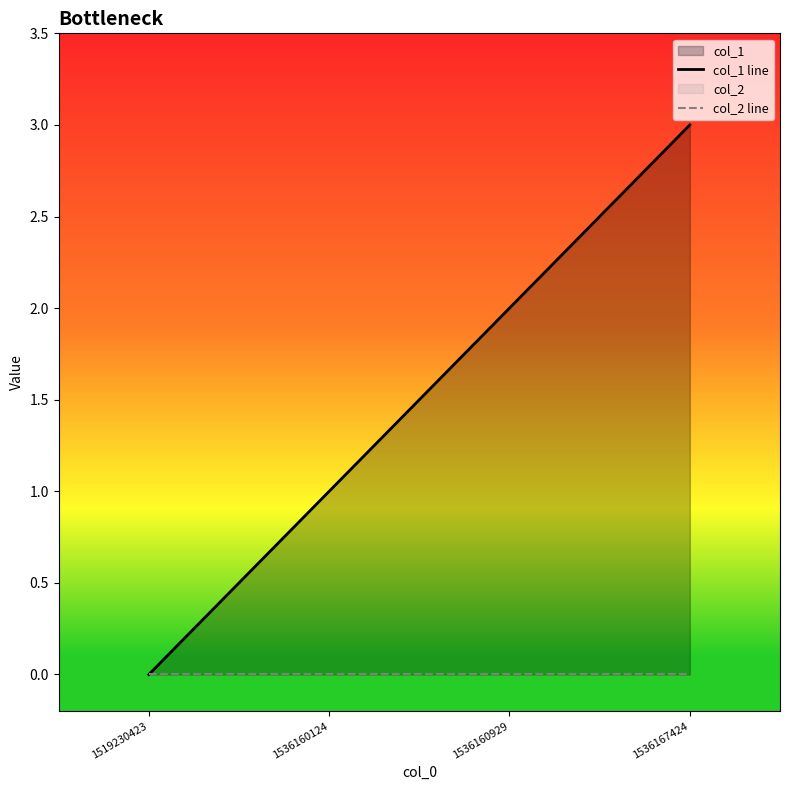

At 1536167424, list the series in order from smallest to largest.

col_2 line, col_1 line